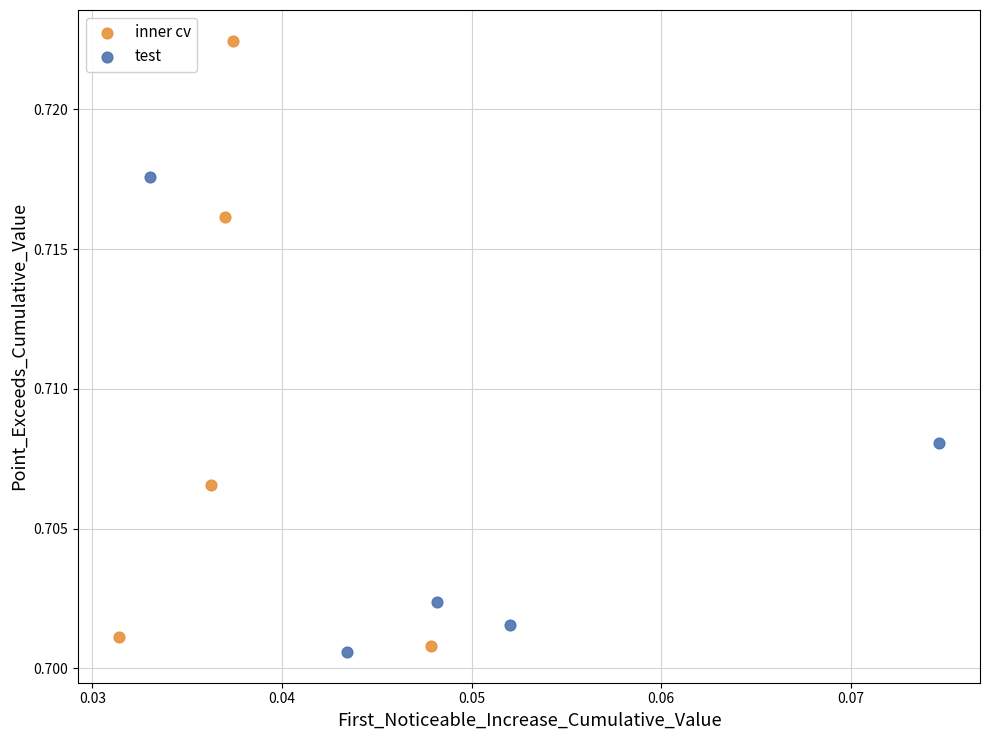

What are all the series names shown in the legend?

inner cv, test